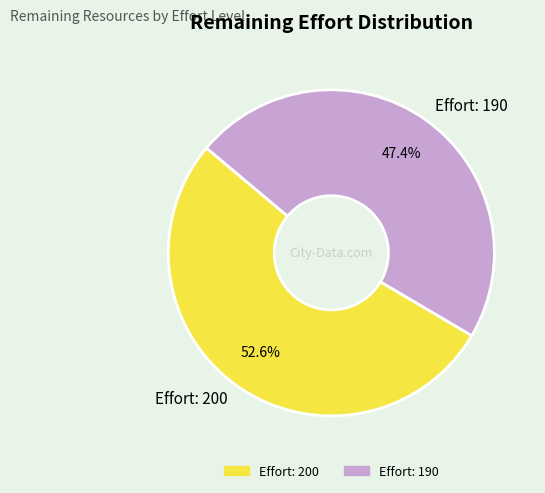

Which slice represents more than half of the pie?

Effort: 200